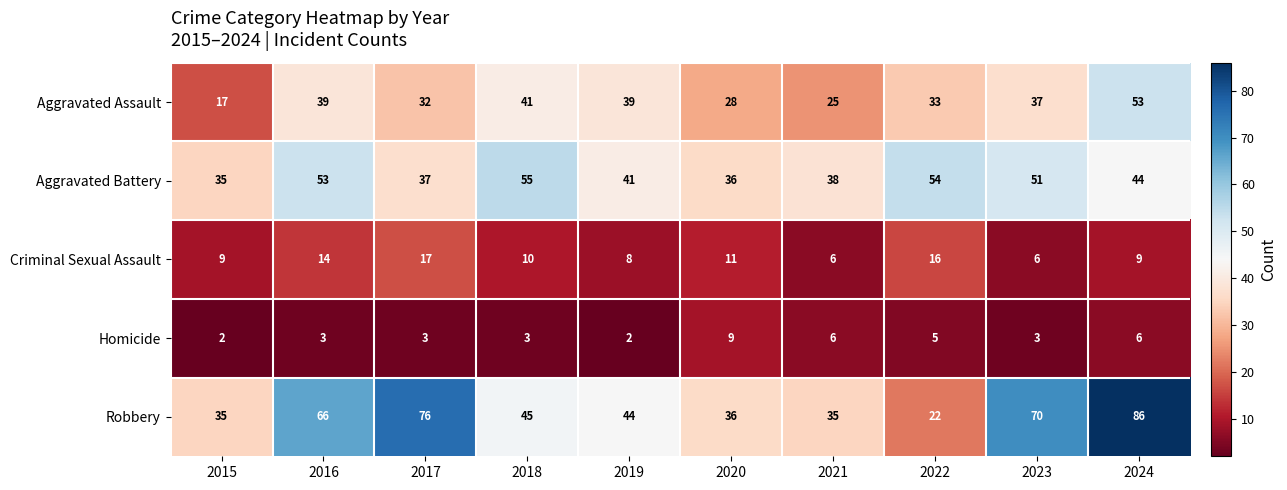

What is the sum of the Aggravated Assault values at 2017 and 2015?

49